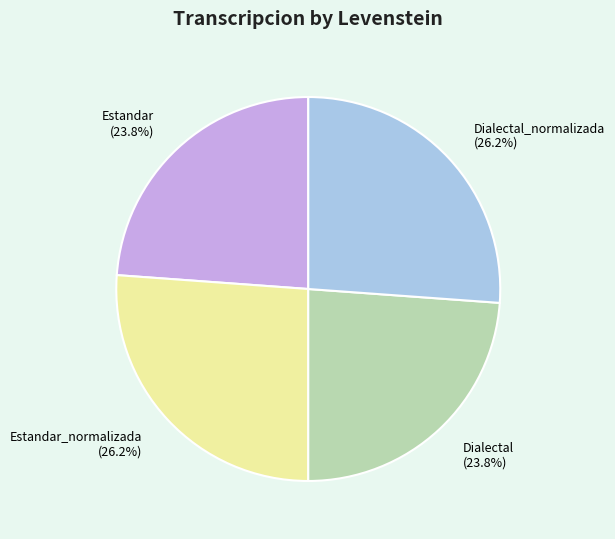

What is the ratio of the value at Estandar_normalizada to the value at Estandar?

1.1